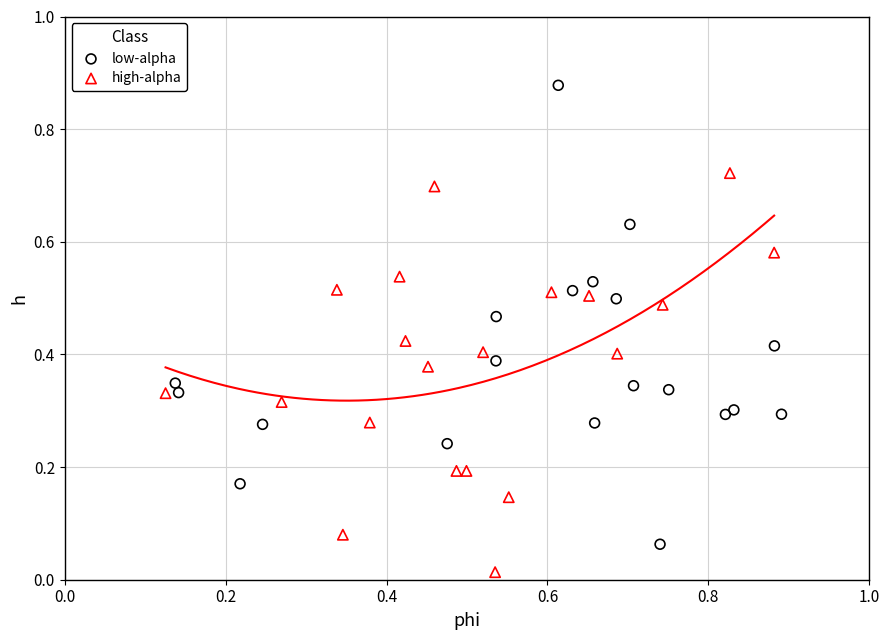

Which series reaches the minimum Y coordinate?

high-alpha